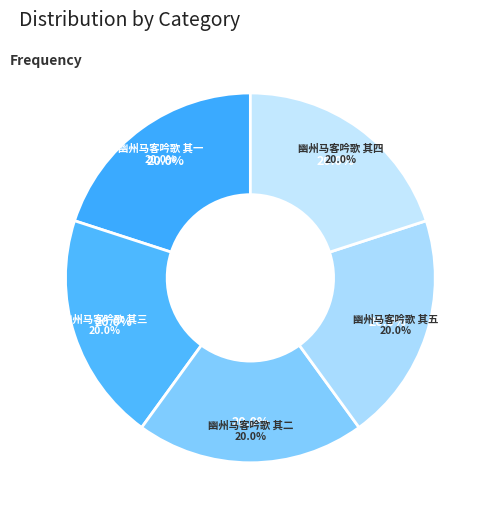

True or false: 幽州马客吟歌 其一 accounts for 20% of the total.

True